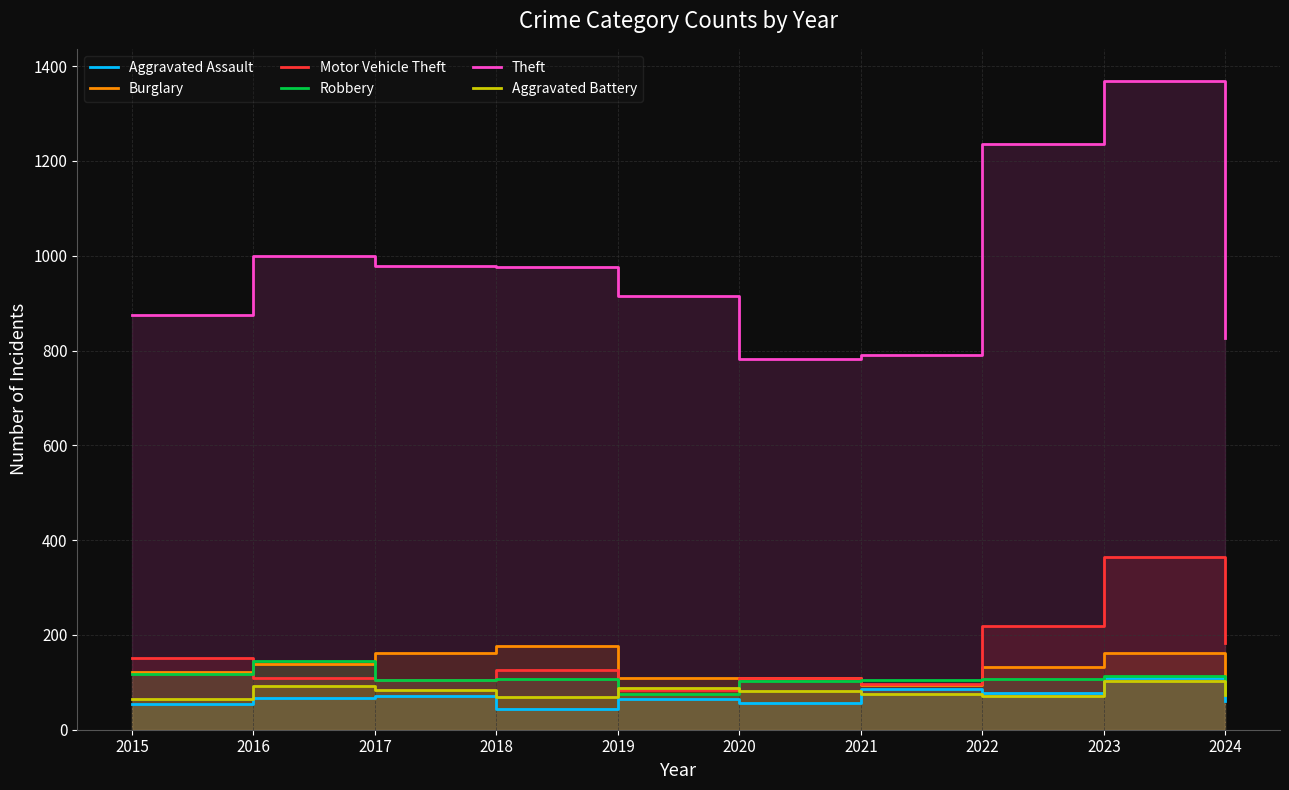

Which series has the largest range (max minus min)?

Theft